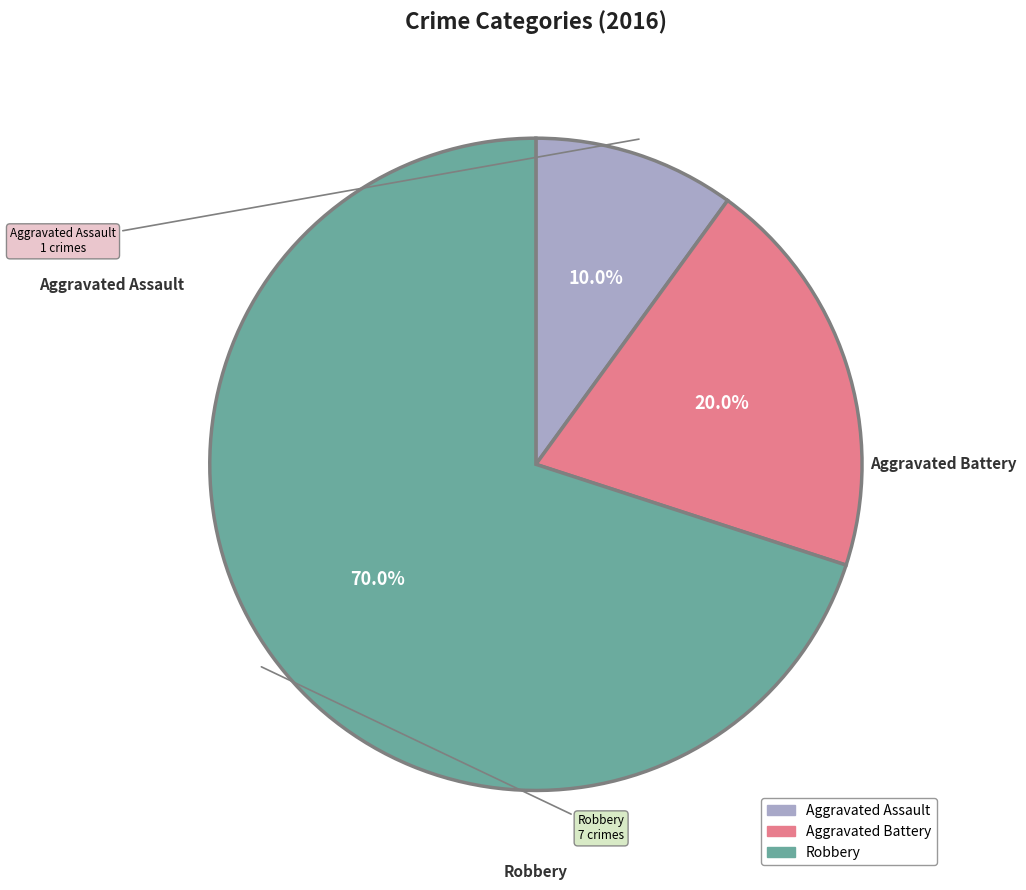

To the nearest percent, what percentage of the pie is Aggravated Battery?

20%